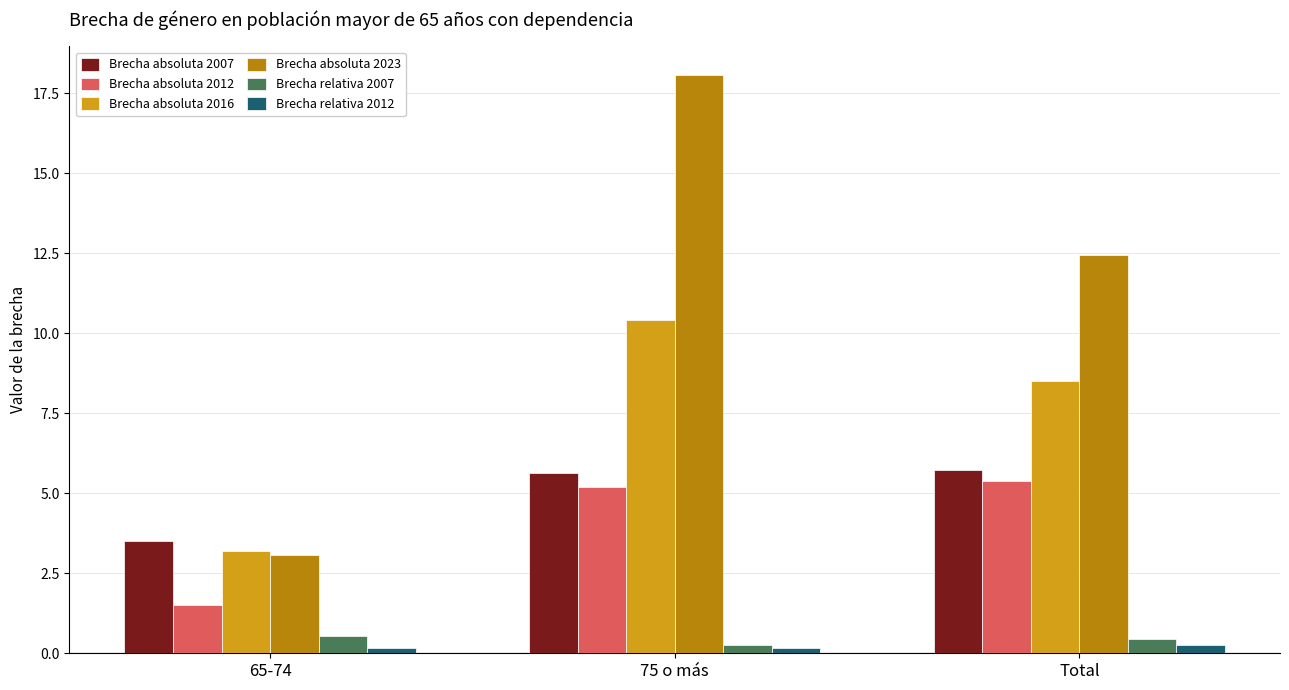

What is the total value across all series at 65-74?

12.0